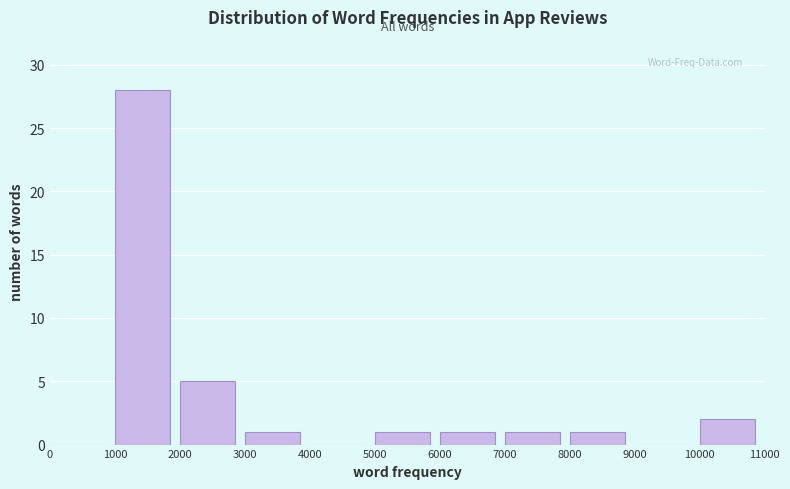

Reading left to right, list every bar in this chart as the range it spans on the x-axis followed by its height. The values are not printed on the chart, so give them approximately, as read against the axis.

0 to 1000: 0
1000 to 2000: 28
2000 to 3000: 5
3000 to 4000: 1
4000 to 5000: 0
5000 to 6000: 1
6000 to 7000: 1
7000 to 8000: 1
8000 to 9000: 1
9000 to 10000: 0
10000 to 11000: 2